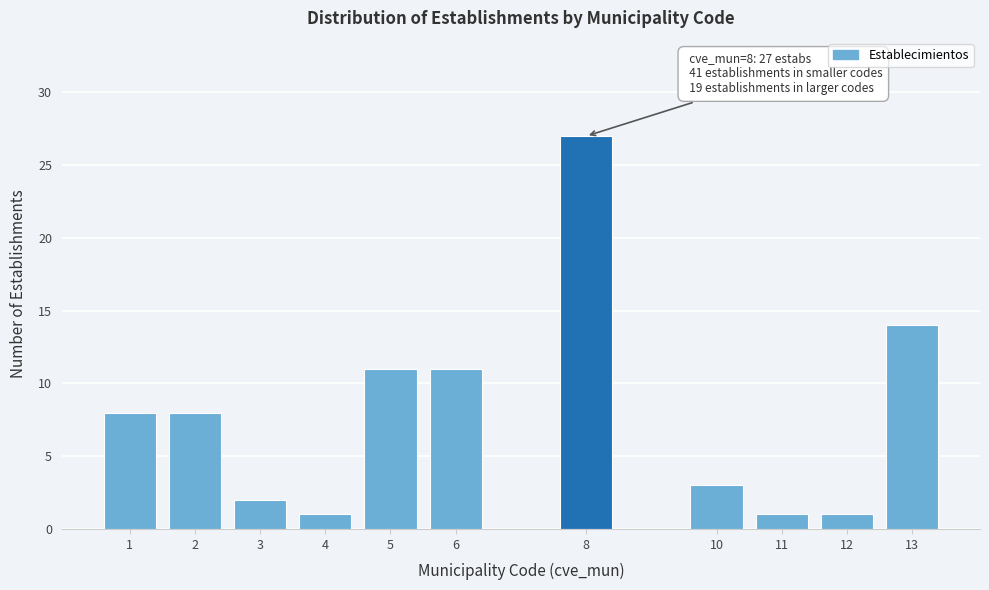

Reading left to right, transcribe all the data shown in this chart.

8	8	2	1	11	11	27	3	1	1	14